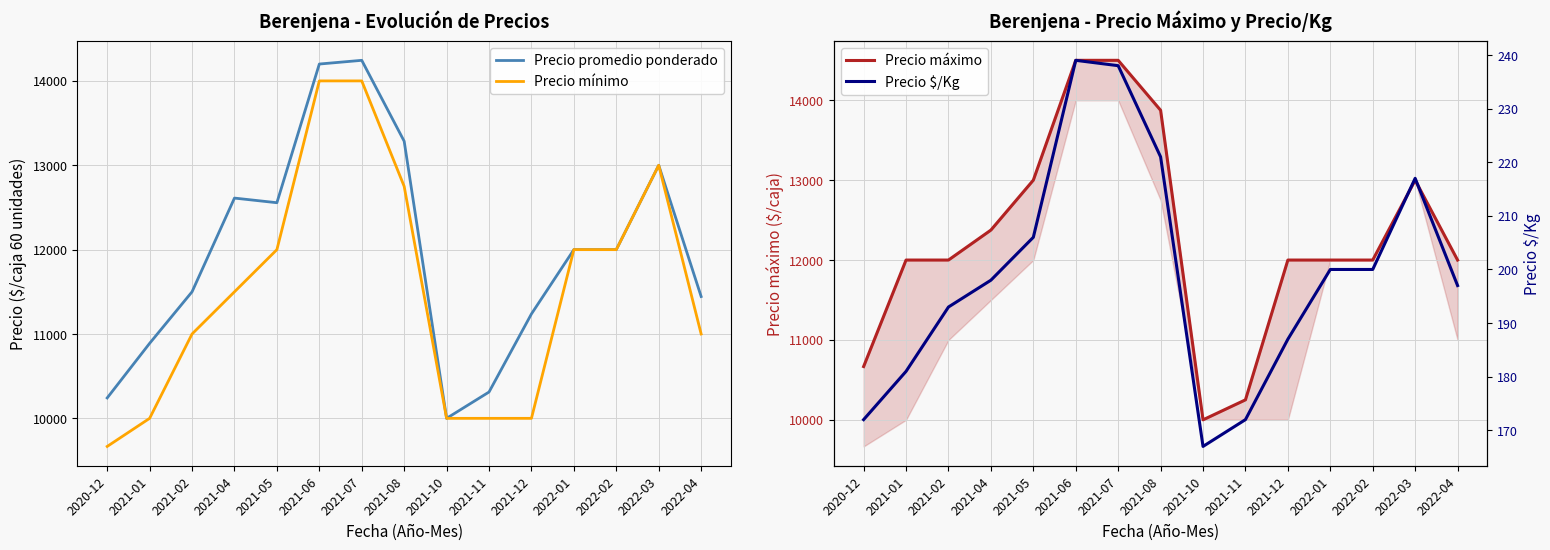

True or false: Precio mínimo and Precio $/Kg intersect in this chart.

False